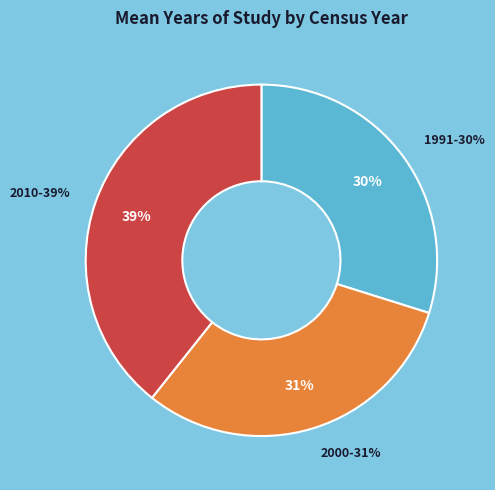

How many slices are in this pie chart?

3